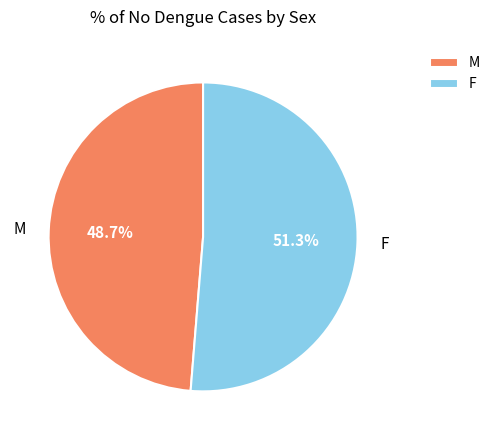

To the nearest percent, what percentage of the pie is M?

49%